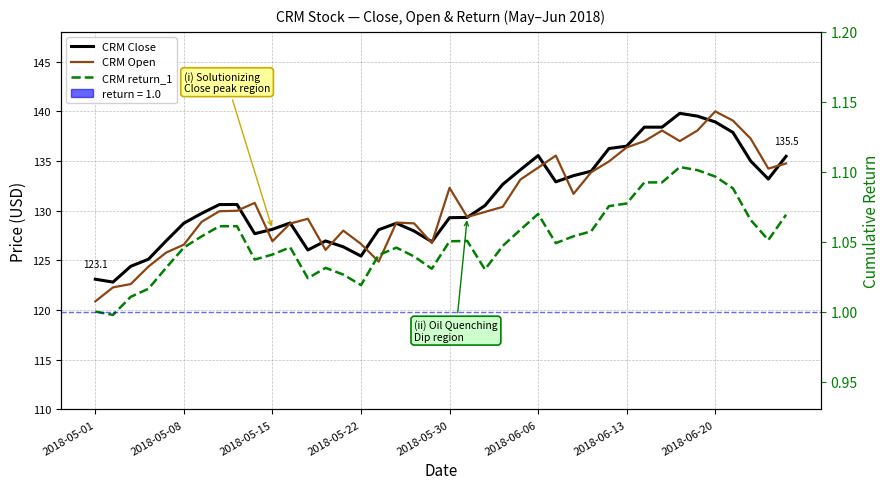

The CRM Open series shows 128.0 at 14. True or false?

True